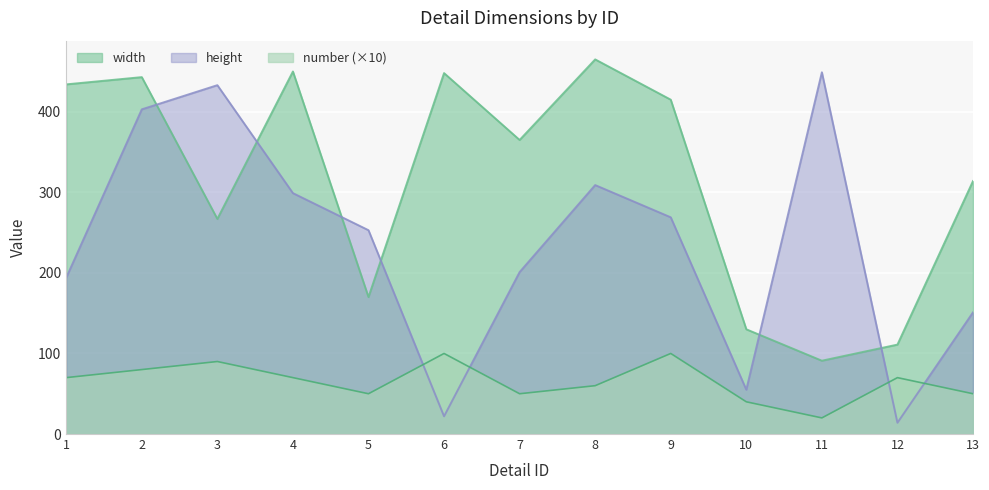

Is the value of height at 11 greater than the value of width at 1?

Yes